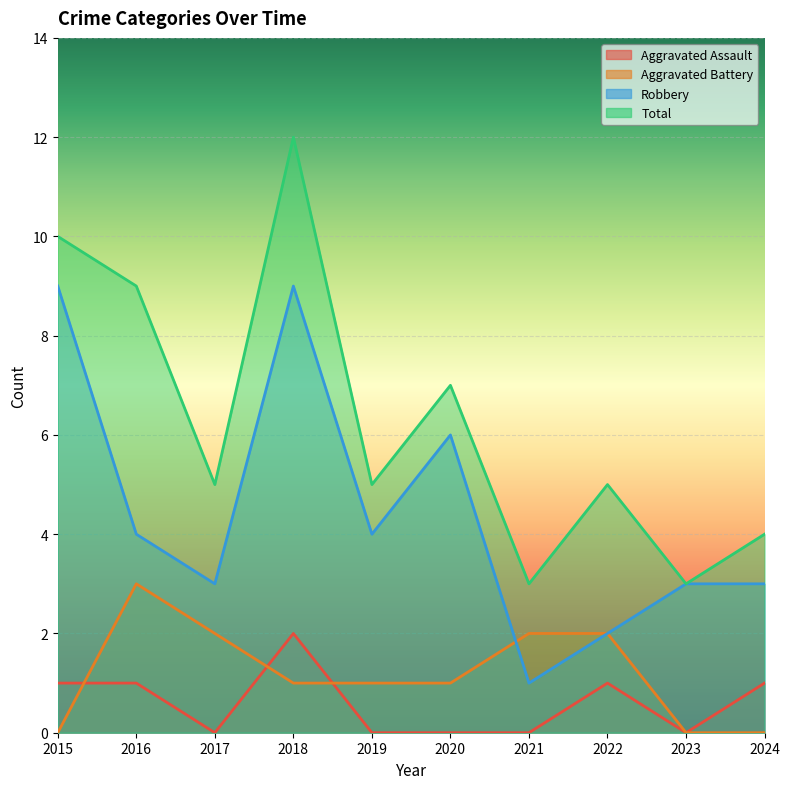

What is the average value of the Aggravated Assault series?

1